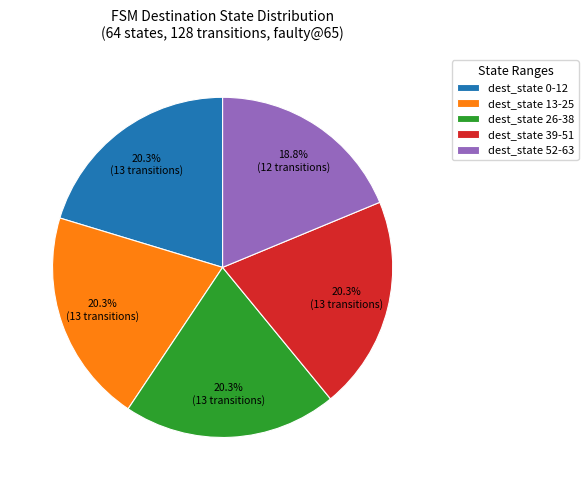

How many slices are in this pie chart?

5